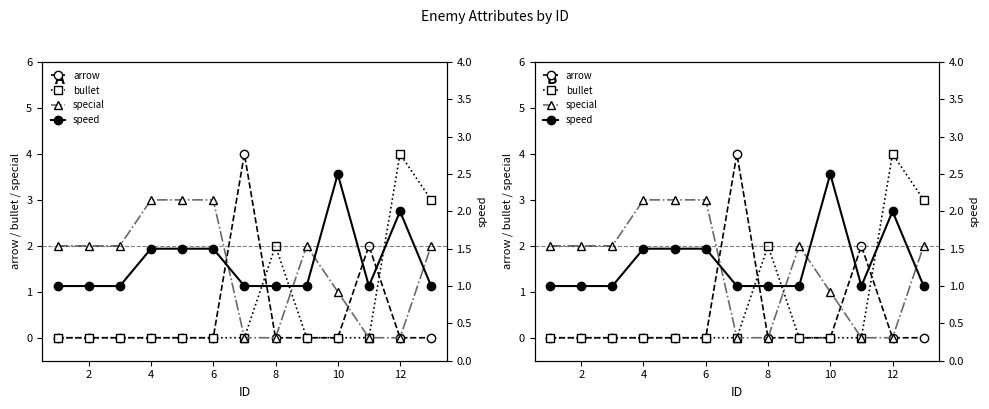

In bullet, how many points are higher than both neighbors (excluding endpoints)?

2